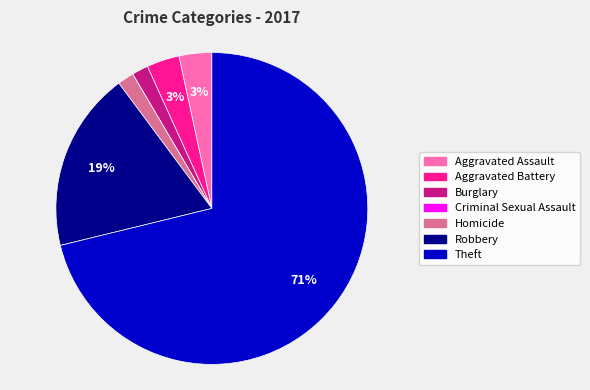

Do Burglary and Theft together represent more than half of the pie?

Yes